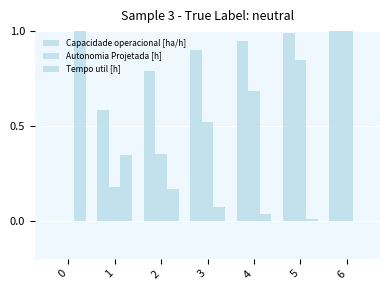

Rank the series at 0 from lowest to highest value.

Capacidade operacional [ha/h], Autonomia Projetada [h], Tempo util [h]